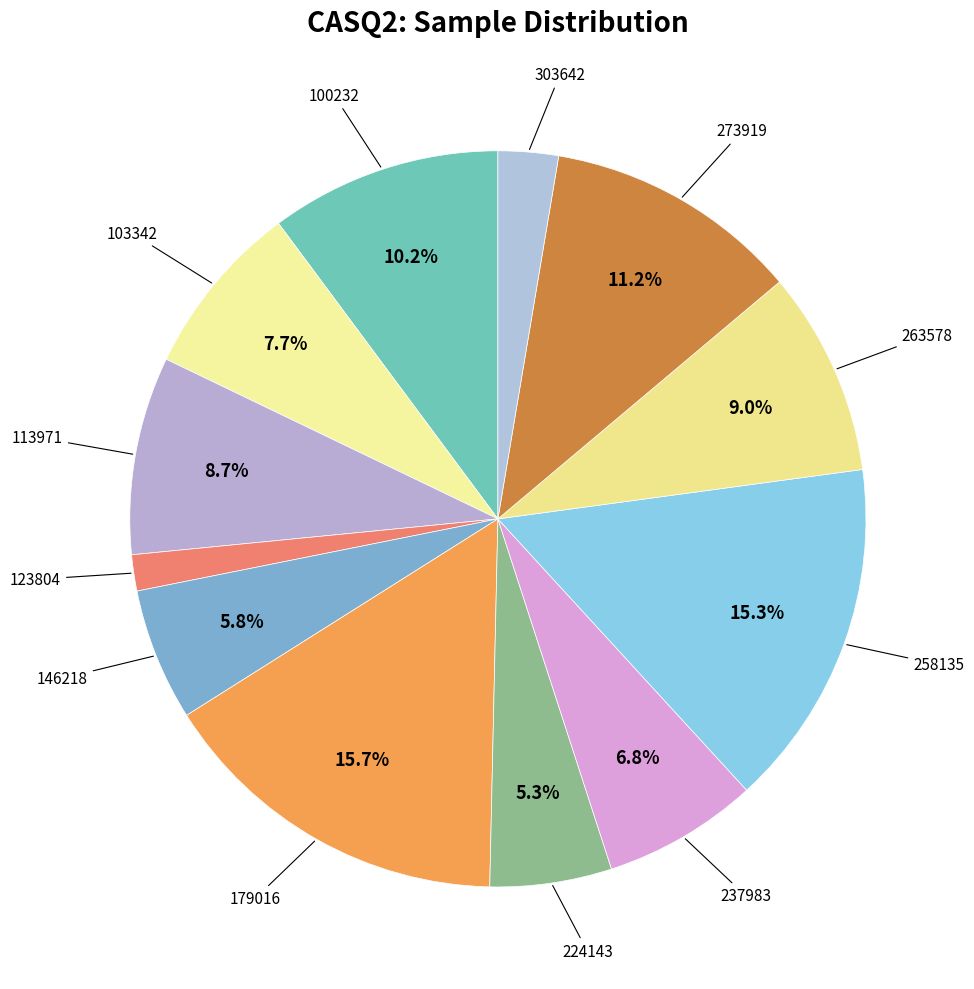

Count the number of slices in the pie.

12